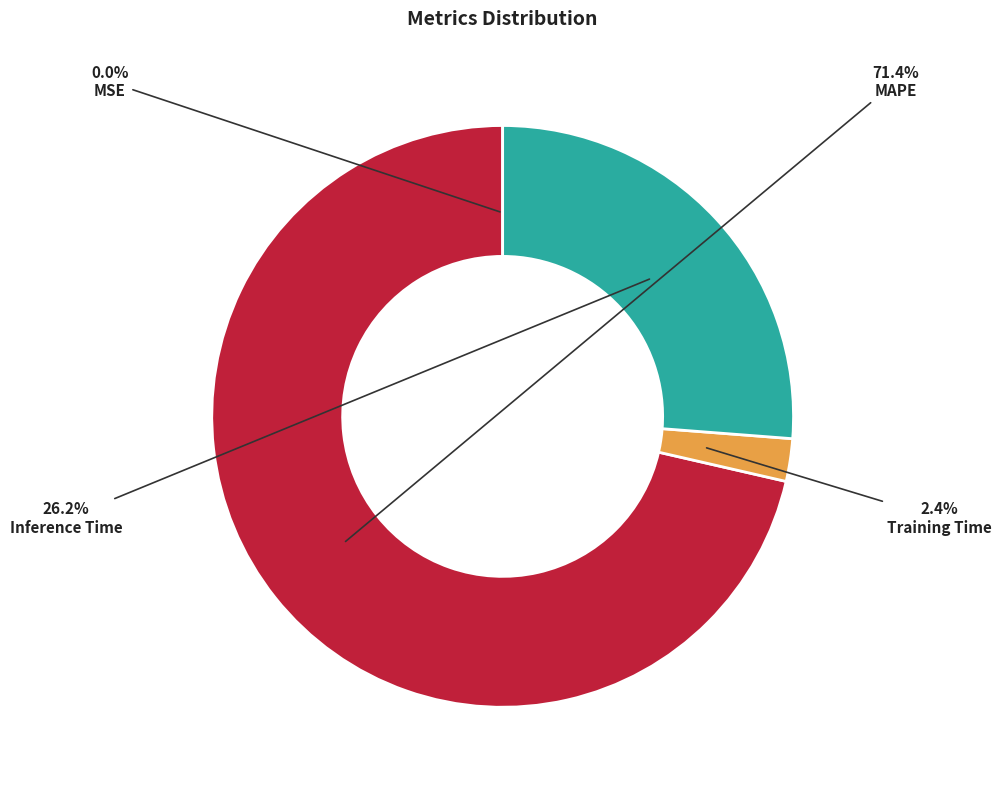

Is it true that Training Time is 2% of the pie?

True